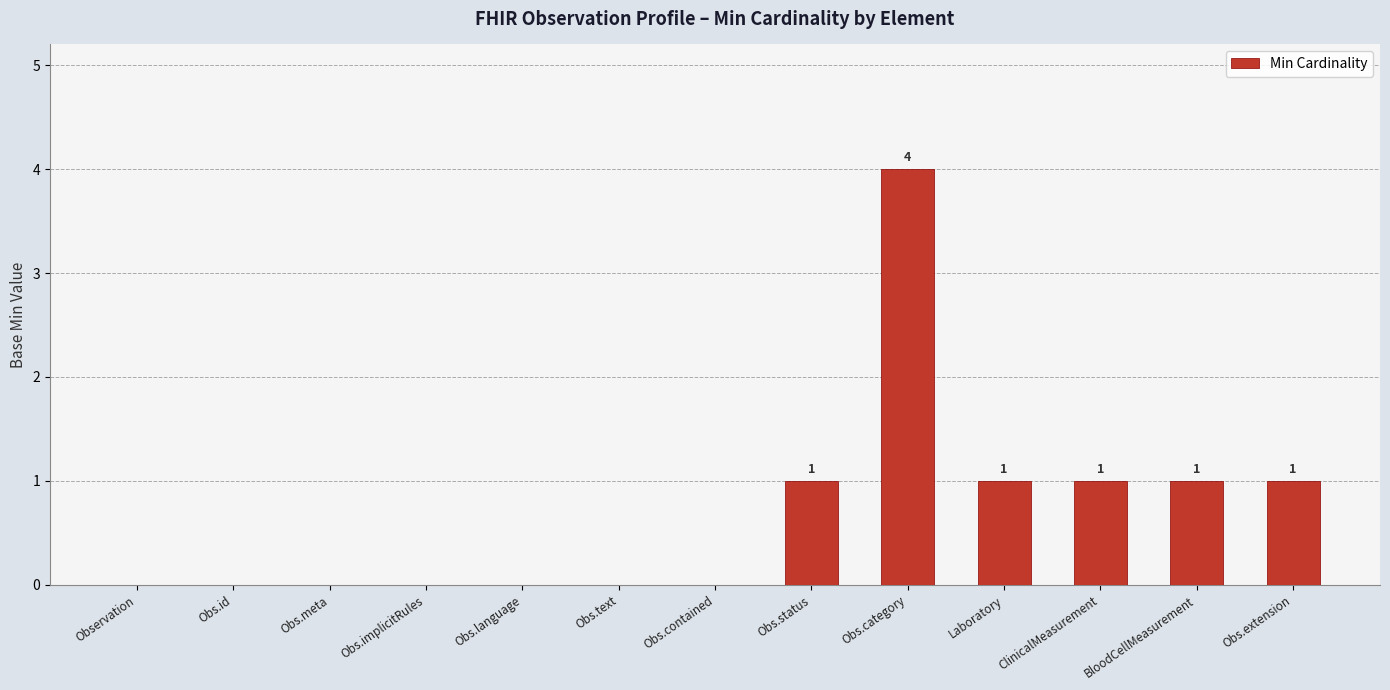

What is the sum of all values?

9